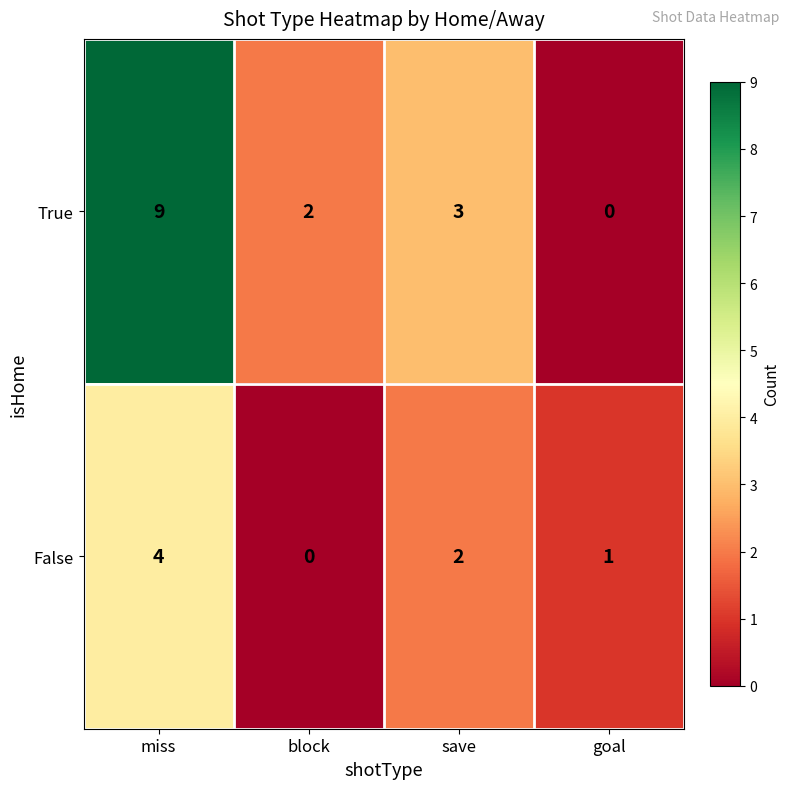

At which label does False reach its peak?

miss